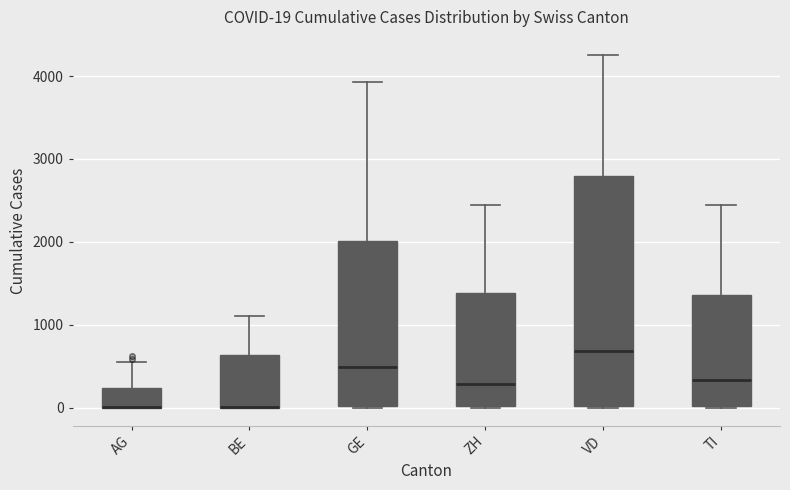

Which box is the tallest, from its lower edge to its upper edge?

VD